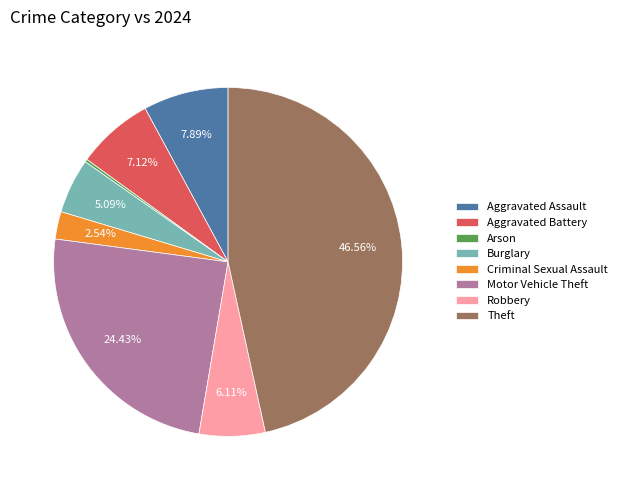

Which slice is the largest?

Theft